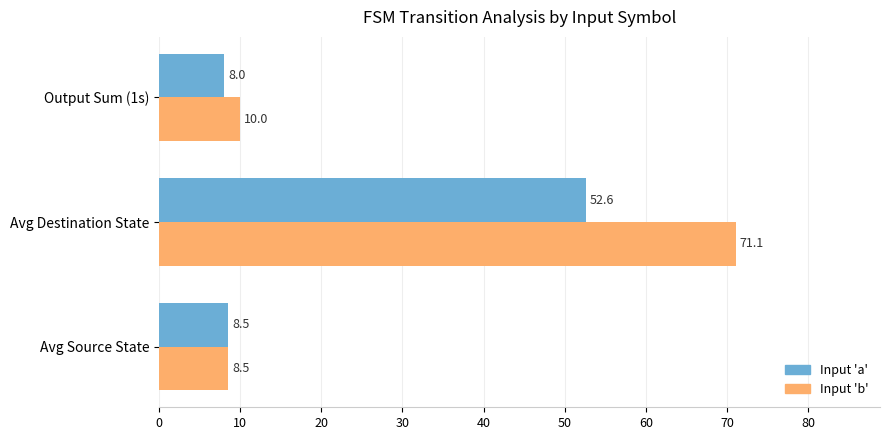

At how many categories does at least one series exceed 59?

1